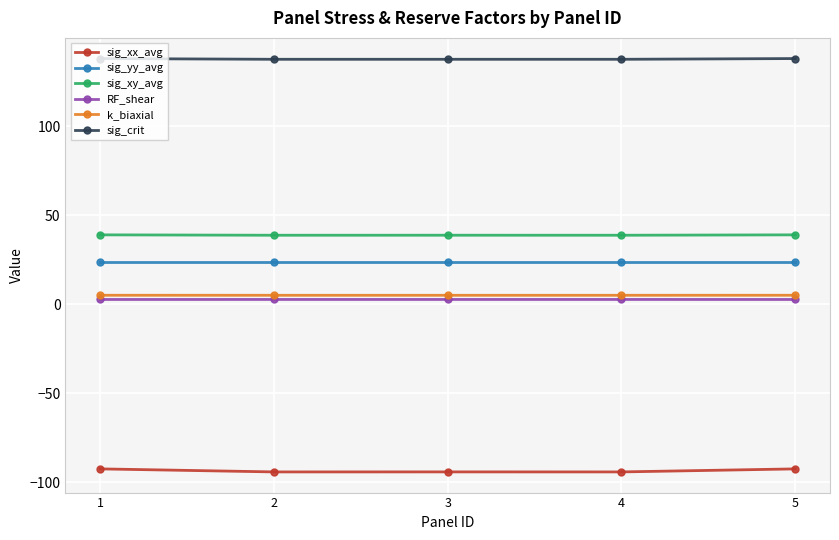

What is the difference between the maximum and minimum values in the sig_crit series?

0.4